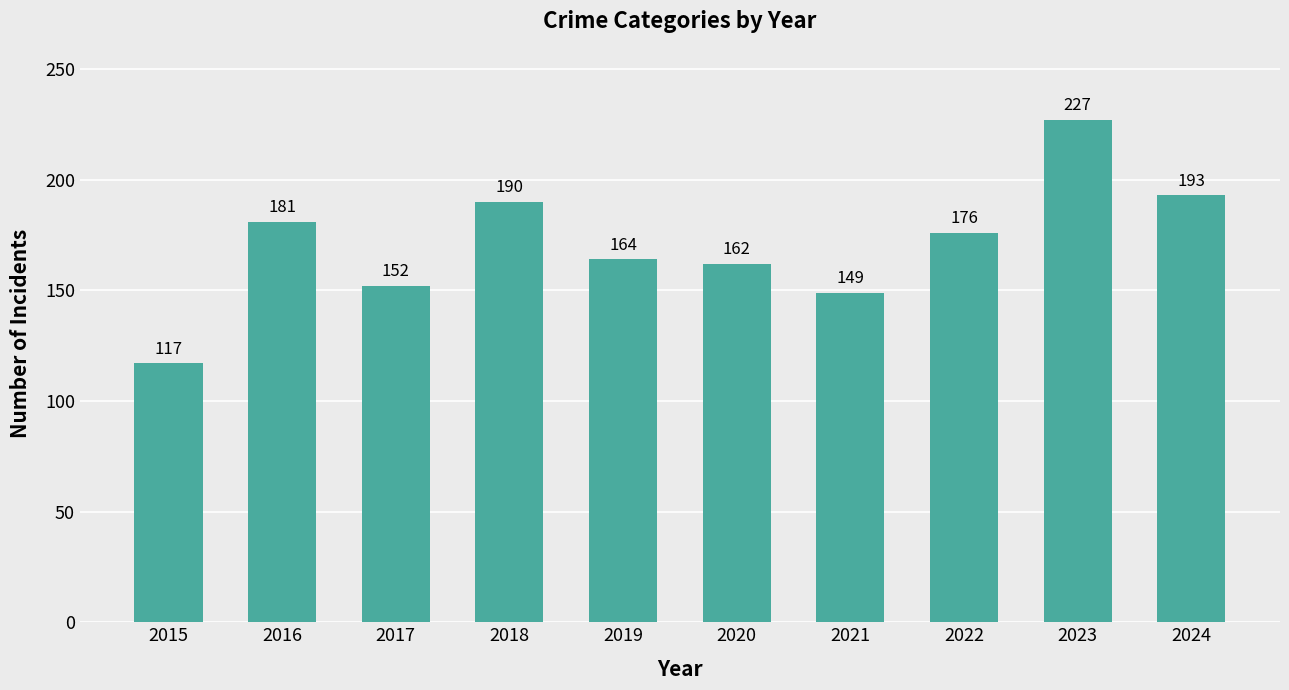

What is the average value?

171